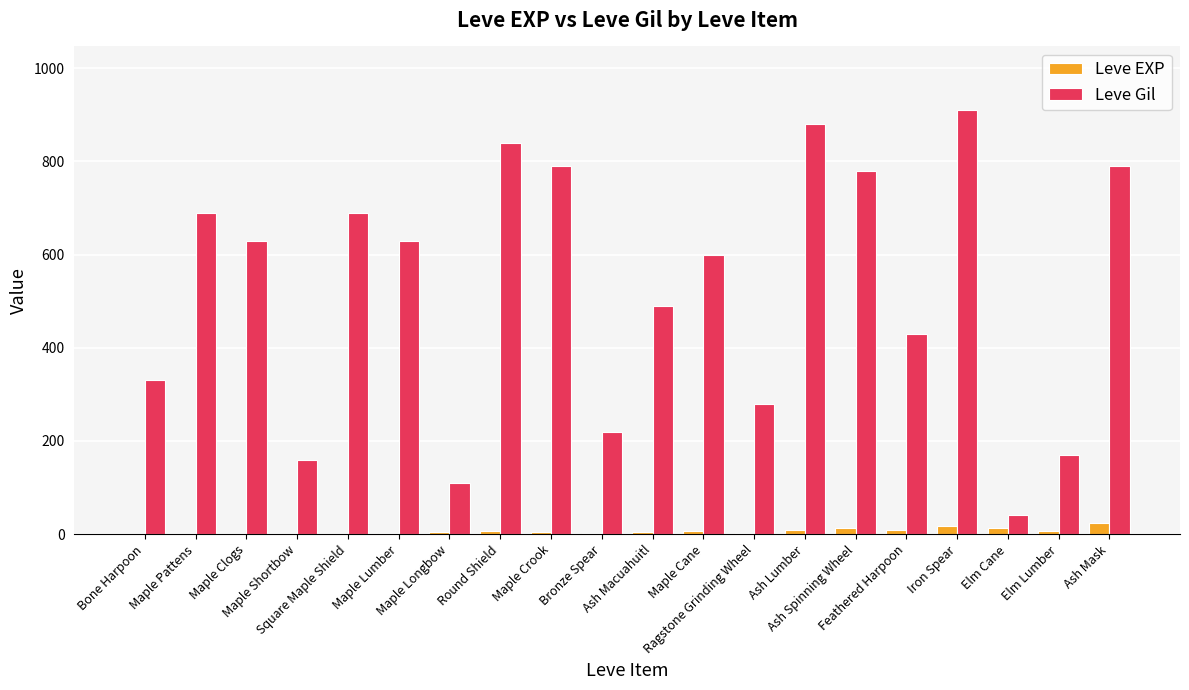

Which series has the largest total across all categories?

Leve Gil